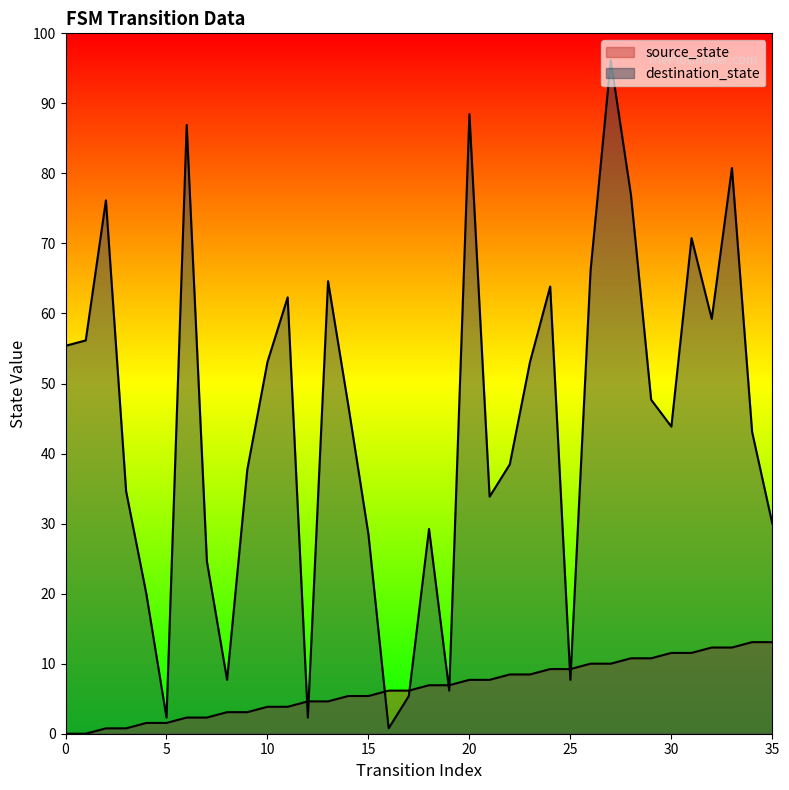

Which series has the largest total across all categories?

destination_state